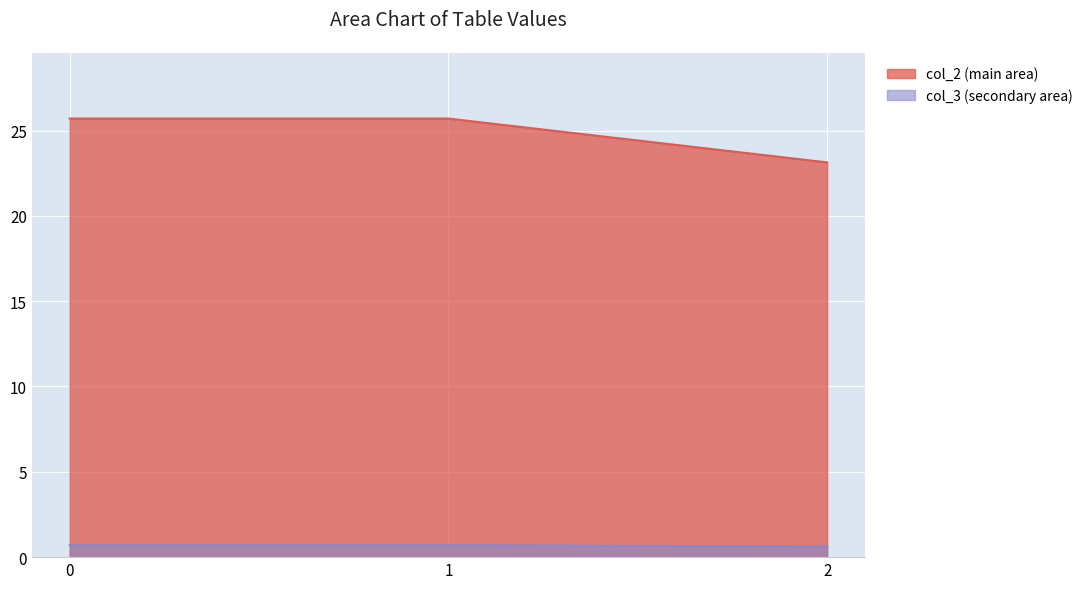

The col_2 series shows 25.7 at 0. True or false?

True